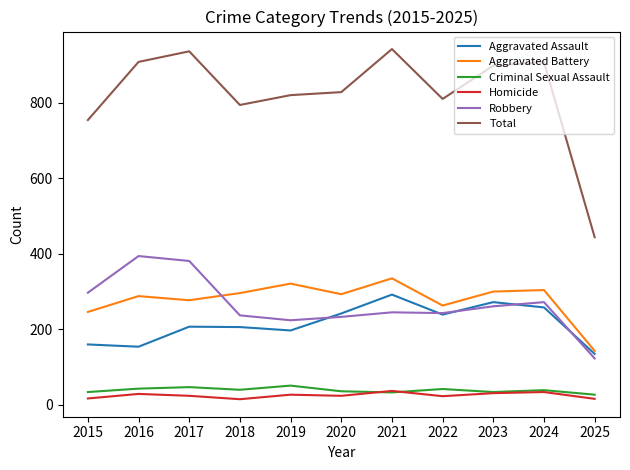

What is the highest value of the Robbery series?

394